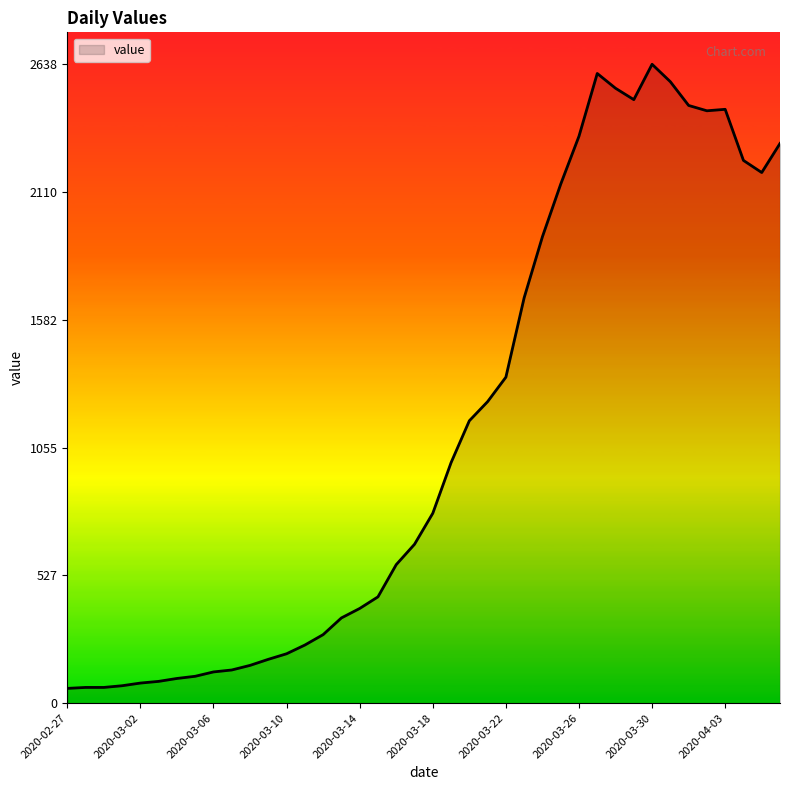

How many distinct data groups are displayed?

1